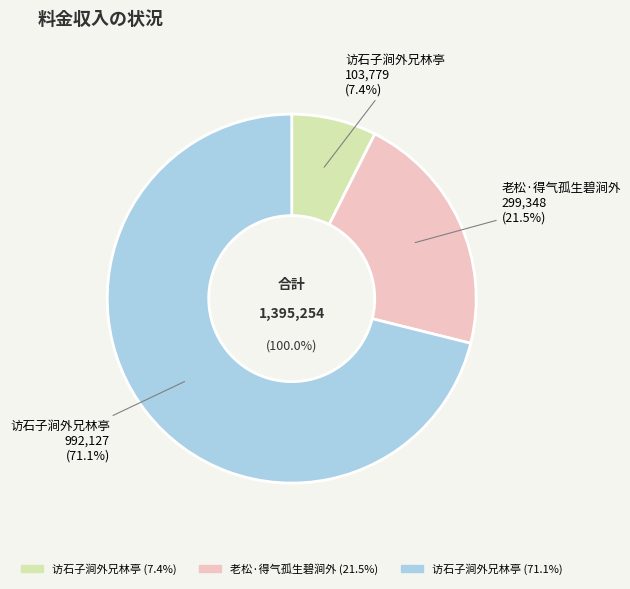

What is the largest slice in the pie chart?

访石子涧外兄林亭 (992127)